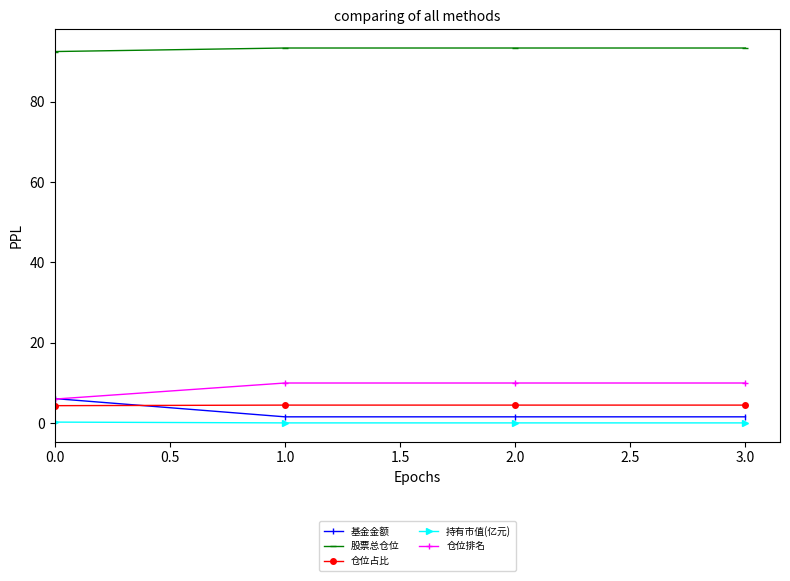

What is the value of the 仓位占比 point at the 3rd from the left?

4.5